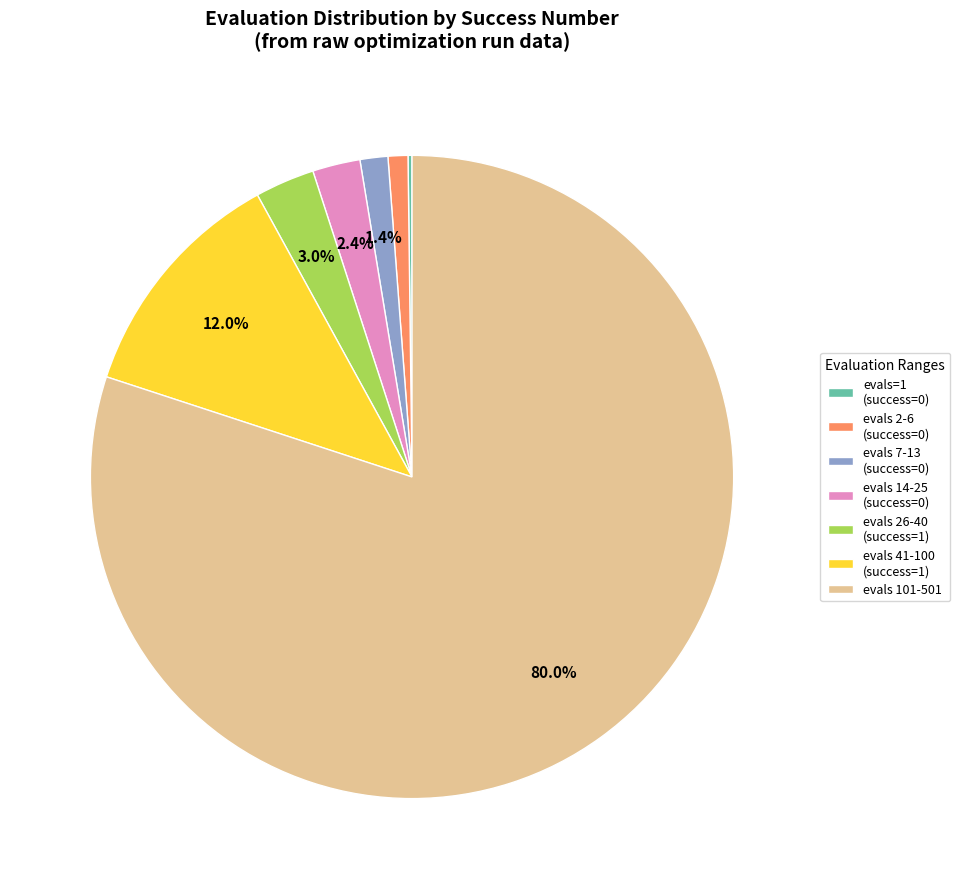

Which slice is the largest?

evals 101-501